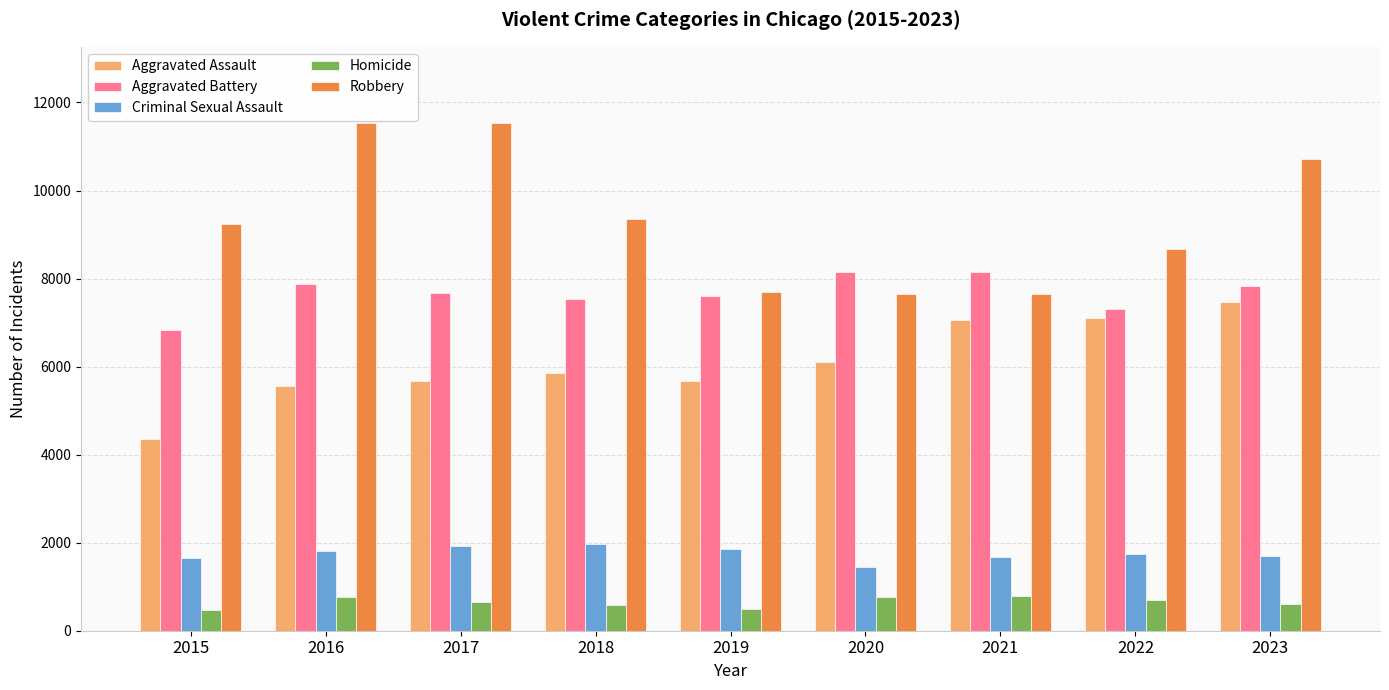

What is the difference between the Robbery values at 2022 and 2015?

570